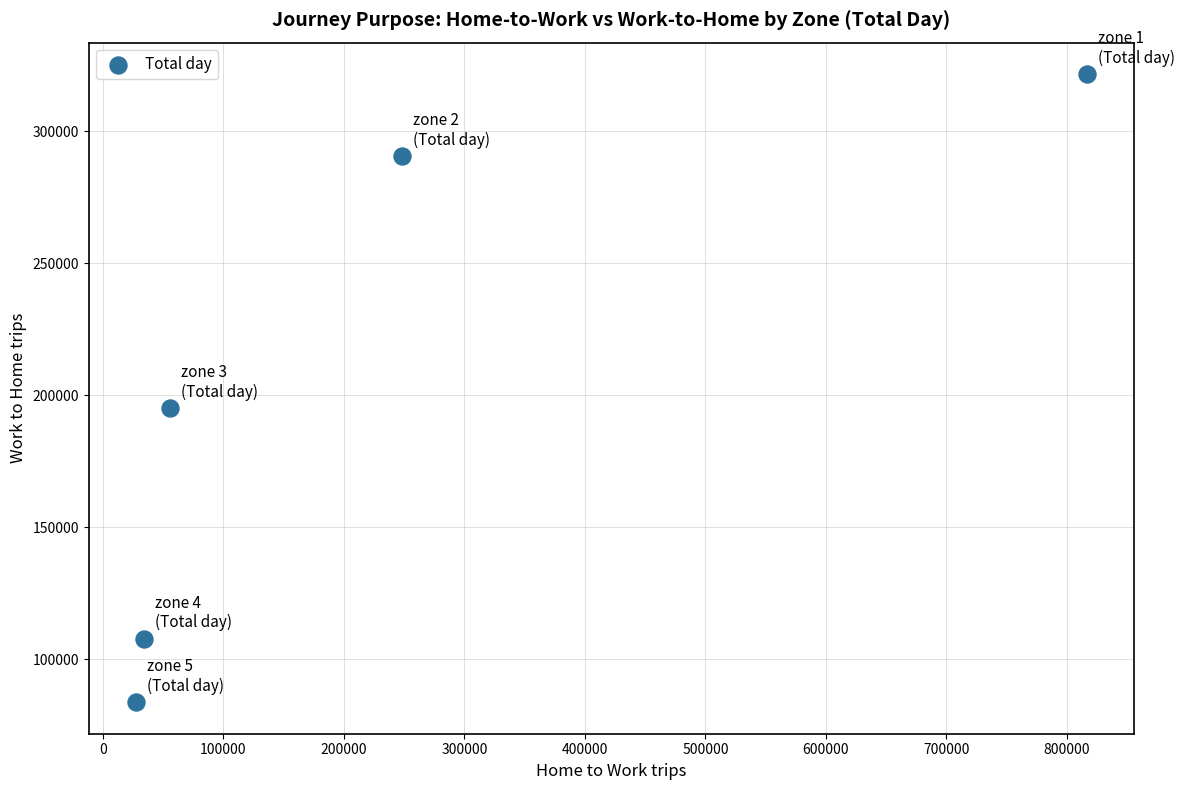

What Y value in the scatter plot is closest to 202678?

195264